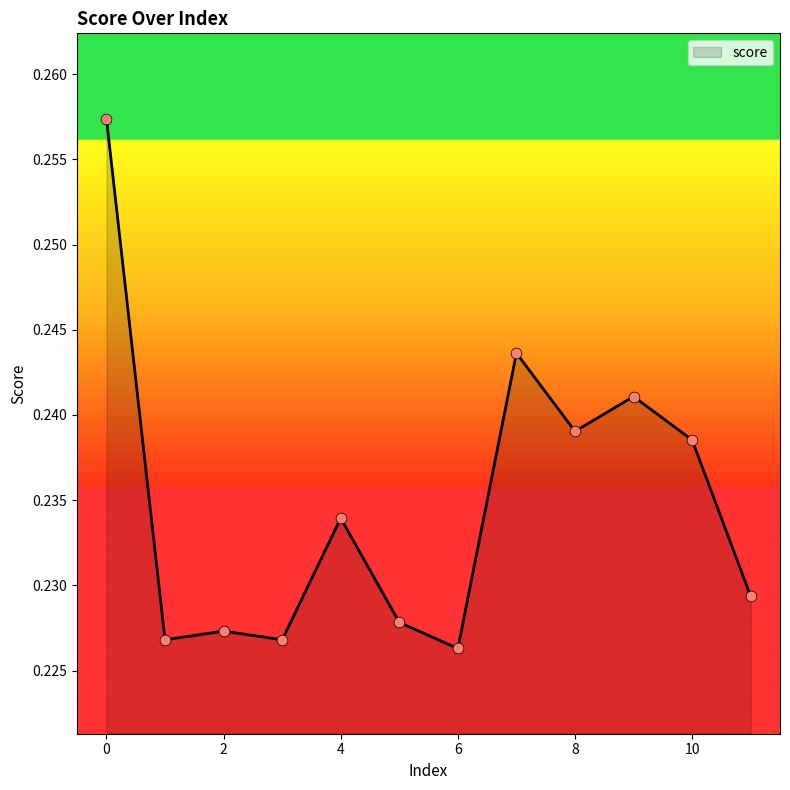

How many lines are shown in the chart?

1